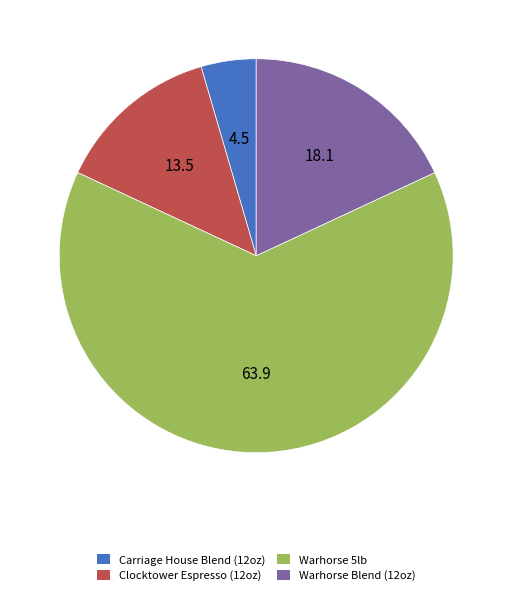

Which slice represents more than half of the pie?

Warhorse 5lb